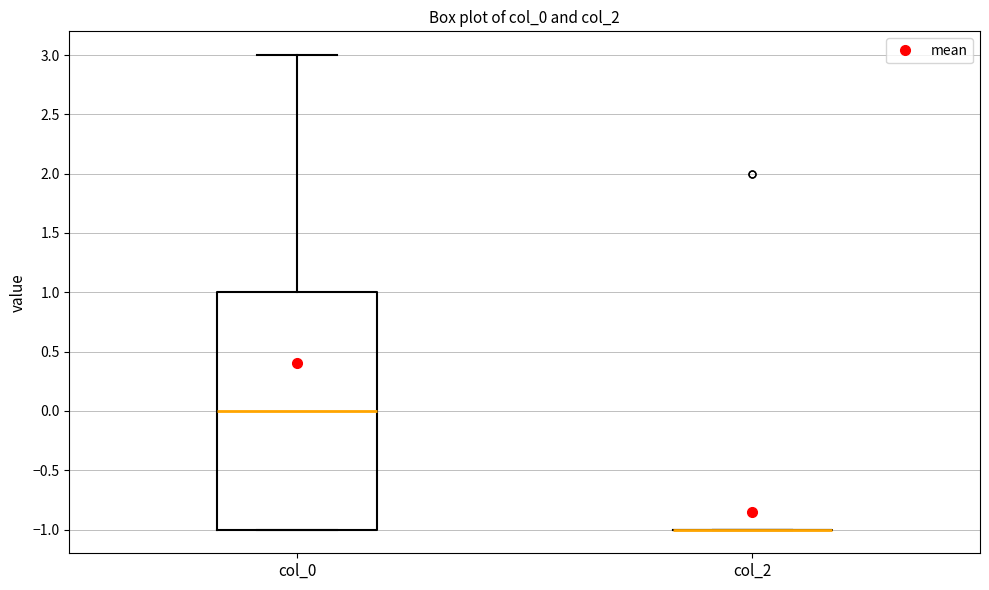

Comparing the boxes themselves (not the whiskers), which one is the tallest?

col_0